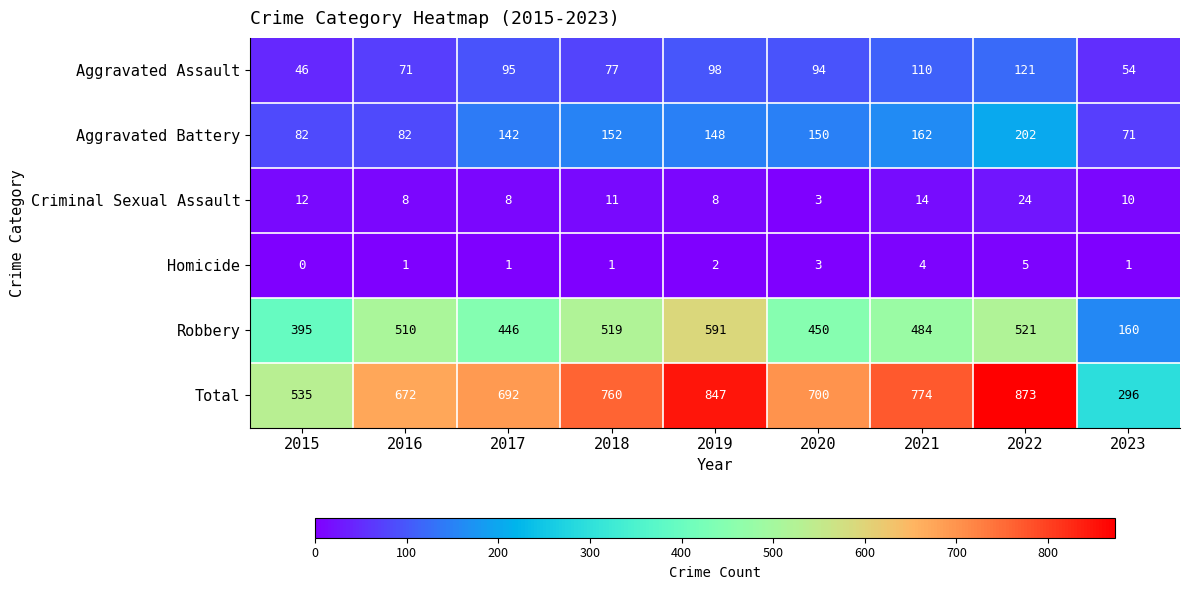

What is the average value of the Total series?

683